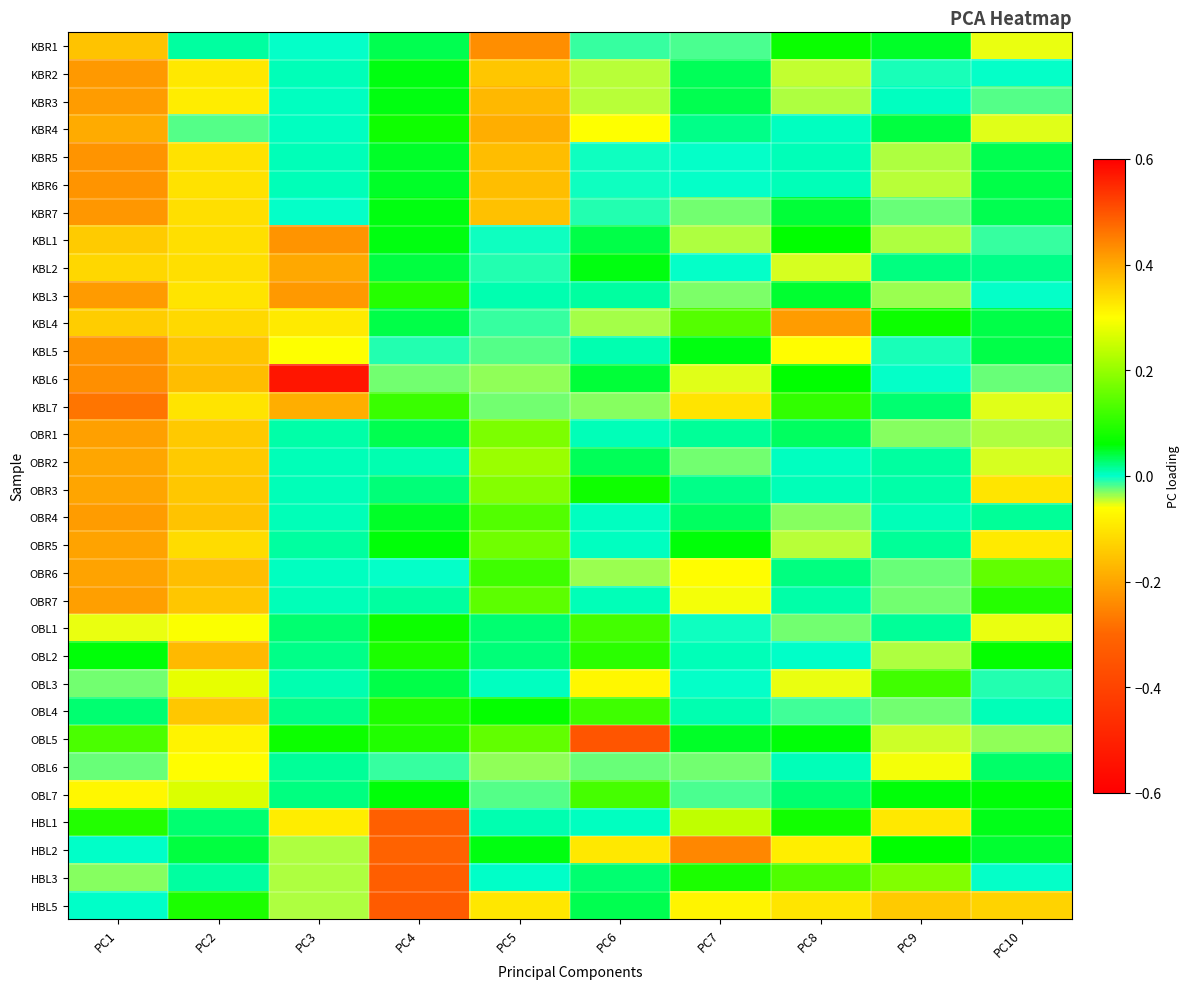

Reading left to right, what are all the values shown in this chart?

KBR1: PC1=-0.2	PC2=0.0	PC3=-0.0	PC4=0.0	PC5=-0.2	PC6=-0.0	PC7=-0.0	PC8=0.1	PC9=0.0	PC10=-0.1
KBR2: PC1=-0.2	PC2=-0.1	PC3=0.0	PC4=0.1	PC5=-0.1	PC6=-0.0	PC7=0.0	PC8=-0.0	PC9=-0.0	PC10=-0.0
KBR3: PC1=-0.2	PC2=-0.1	PC3=0.0	PC4=0.1	PC5=-0.2	PC6=-0.0	PC7=0.0	PC8=-0.0	PC9=0.0	PC10=-0.0
KBR4: PC1=-0.2	PC2=-0.0	PC3=0.0	PC4=0.1	PC5=-0.2	PC6=-0.1	PC7=0.0	PC8=0.0	PC9=0.0	PC10=-0.1
KBR5: PC1=-0.2	PC2=-0.1	PC3=0.0	PC4=0.0	PC5=-0.2	PC6=-0.0	PC7=-0.0	PC8=0.0	PC9=-0.0	PC10=0.0
KBR6: PC1=-0.2	PC2=-0.1	PC3=0.0	PC4=0.0	PC5=-0.2	PC6=-0.0	PC7=-0.0	PC8=0.0	PC9=-0.0	PC10=0.0
KBR7: PC1=-0.2	PC2=-0.1	PC3=-0.0	PC4=0.1	PC5=-0.2	PC6=-0.0	PC7=-0.0	PC8=0.0	PC9=-0.0	PC10=0.0
KBL1: PC1=0.4	PC2=-0.1	PC3=-0.2	PC4=0.1	PC5=-0.0	PC6=0.0	PC7=-0.0	PC8=0.1	PC9=-0.0	PC10=-0.0
KBL2: PC1=0.3	PC2=-0.1	PC3=-0.2	PC4=0.0	PC5=-0.0	PC6=0.1	PC7=-0.0	PC8=-0.1	PC9=0.0	PC10=0.0
KBL3: PC1=0.4	PC2=-0.1	PC3=-0.2	PC4=0.1	PC5=0.0	PC6=0.0	PC7=-0.0	PC8=0.0	PC9=-0.0	PC10=-0.0
KBL4: PC1=0.4	PC2=-0.1	PC3=-0.1	PC4=0.0	PC5=-0.0	PC6=-0.0	PC7=0.1	PC8=-0.2	PC9=0.1	PC10=0.0
KBL5: PC1=0.4	PC2=-0.2	PC3=0.3	PC4=-0.0	PC5=-0.0	PC6=0.0	PC7=0.1	PC8=-0.1	PC9=-0.0	PC10=0.0
KBL6: PC1=0.4	PC2=-0.2	PC3=0.6	PC4=-0.0	PC5=-0.0	PC6=0.0	PC7=-0.1	PC8=0.1	PC9=-0.0	PC10=-0.0
KBL7: PC1=0.5	PC2=-0.1	PC3=-0.2	PC4=0.1	PC5=-0.0	PC6=-0.0	PC7=-0.1	PC8=0.1	PC9=0.0	PC10=-0.1
OBR1: PC1=-0.2	PC2=-0.1	PC3=0.0	PC4=0.0	PC5=0.2	PC6=0.0	PC7=0.0	PC8=0.0	PC9=-0.0	PC10=-0.0
OBR2: PC1=-0.2	PC2=-0.1	PC3=0.0	PC4=0.0	PC5=0.2	PC6=0.0	PC7=-0.0	PC8=0.0	PC9=0.0	PC10=-0.1
OBR3: PC1=-0.2	PC2=-0.1	PC3=0.0	PC4=0.0	PC5=0.2	PC6=0.1	PC7=0.0	PC8=0.0	PC9=0.0	PC10=-0.1
OBR4: PC1=-0.2	PC2=-0.2	PC3=0.0	PC4=0.0	PC5=0.1	PC6=0.0	PC7=0.0	PC8=-0.0	PC9=0.0	PC10=0.0
OBR5: PC1=-0.2	PC2=-0.1	PC3=0.0	PC4=0.1	PC5=0.2	PC6=0.0	PC7=0.1	PC8=-0.0	PC9=0.0	PC10=-0.1
OBR6: PC1=-0.2	PC2=-0.2	PC3=0.0	PC4=-0.0	PC5=0.1	PC6=-0.0	PC7=-0.1	PC8=0.0	PC9=-0.0	PC10=0.2
OBR7: PC1=-0.2	PC2=-0.1	PC3=0.0	PC4=0.0	PC5=0.1	PC6=0.0	PC7=-0.1	PC8=0.0	PC9=-0.0	PC10=0.1
OBL1: PC1=-0.1	PC2=0.3	PC3=0.0	PC4=0.1	PC5=0.0	PC6=0.1	PC7=-0.0	PC8=-0.0	PC9=0.0	PC10=-0.1
OBL2: PC1=0.1	PC2=0.4	PC3=0.0	PC4=0.1	PC5=0.0	PC6=0.1	PC7=0.0	PC8=0.0	PC9=-0.0	PC10=0.1
OBL3: PC1=-0.0	PC2=0.3	PC3=0.0	PC4=0.0	PC5=0.0	PC6=-0.1	PC7=-0.0	PC8=-0.1	PC9=0.1	PC10=-0.0
OBL4: PC1=0.0	PC2=0.4	PC3=0.0	PC4=0.1	PC5=0.1	PC6=0.1	PC7=0.0	PC8=-0.0	PC9=-0.0	PC10=0.0
OBL5: PC1=0.1	PC2=0.3	PC3=0.1	PC4=0.1	PC5=0.2	PC6=-0.3	PC7=0.0	PC8=0.1	PC9=-0.0	PC10=-0.0
OBL6: PC1=-0.0	PC2=0.3	PC3=0.0	PC4=-0.0	PC5=-0.0	PC6=-0.0	PC7=-0.0	PC8=0.0	PC9=-0.1	PC10=0.0
OBL7: PC1=-0.1	PC2=0.3	PC3=0.0	PC4=0.1	PC5=-0.0	PC6=0.1	PC7=-0.0	PC8=0.0	PC9=0.1	PC10=0.1
HBL1: PC1=0.1	PC2=0.0	PC3=-0.1	PC4=-0.3	PC5=0.0	PC6=0.0	PC7=0.2	PC8=0.1	PC9=-0.1	PC10=0.1
HBL2: PC1=0.0	PC2=0.0	PC3=-0.0	PC4=-0.3	PC5=0.1	PC6=-0.1	PC7=-0.2	PC8=-0.1	PC9=0.1	PC10=0.0
HBL3: PC1=-0.0	PC2=0.0	PC3=-0.0	PC4=-0.3	PC5=0.0	PC6=0.0	PC7=0.1	PC8=0.1	PC9=0.2	PC10=-0.0
HBL5: PC1=0.0	PC2=0.1	PC3=-0.0	PC4=-0.3	PC5=-0.1	PC6=0.0	PC7=-0.1	PC8=-0.1	PC9=-0.1	PC10=-0.1